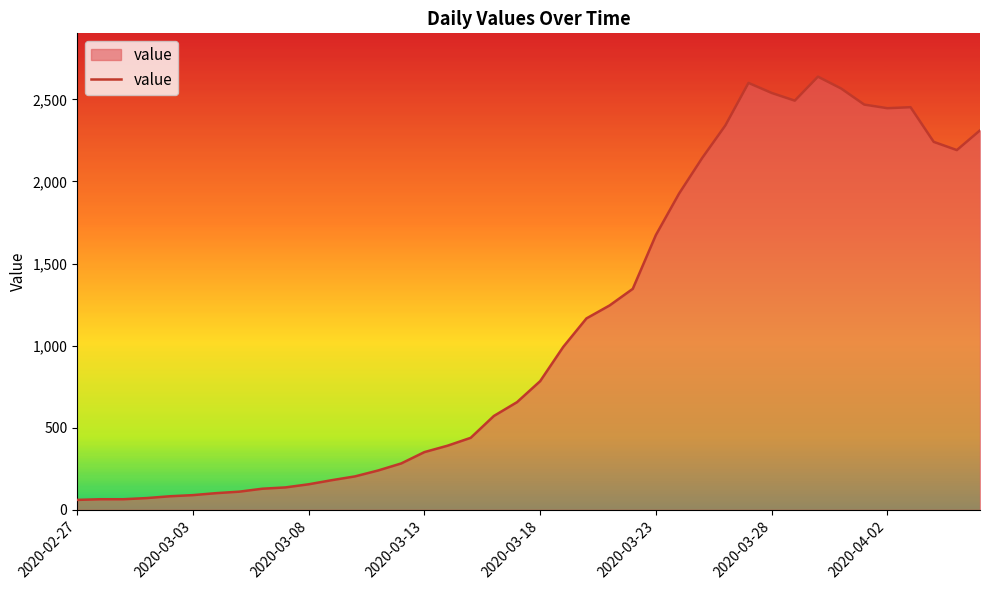

What is the maximum value shown in the chart?

2638